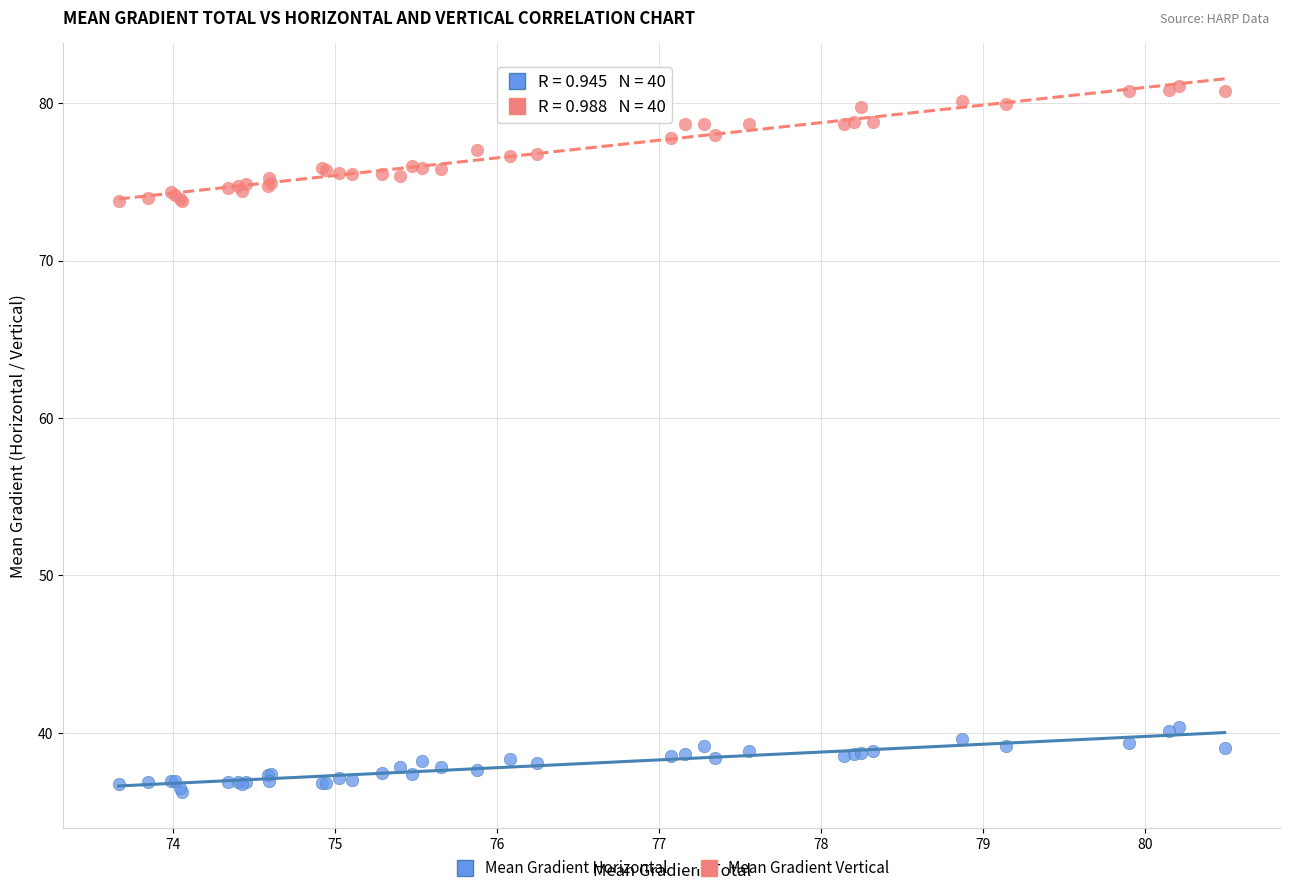

Which series contains the lowest Y value?

Mean Gradient Horizontal